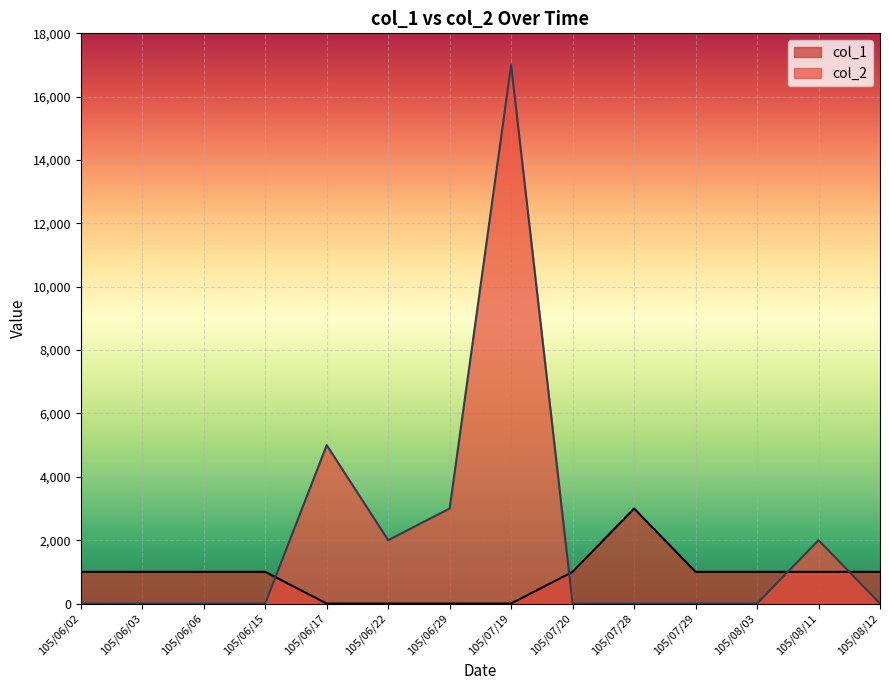

At which label is col_1 closest to 1500?

105/06/02